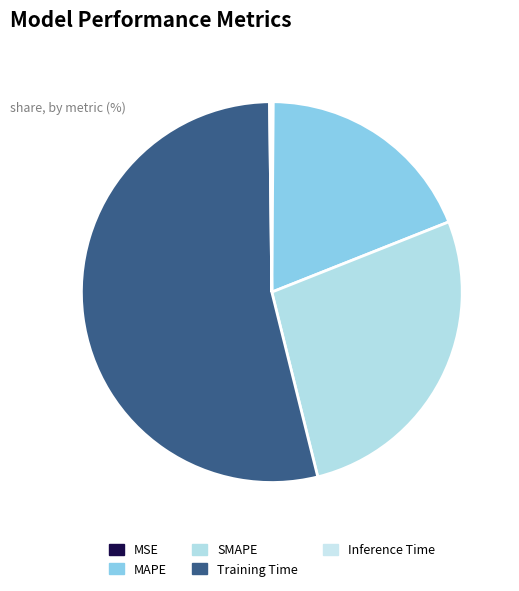

Count the number of slices in the pie.

5